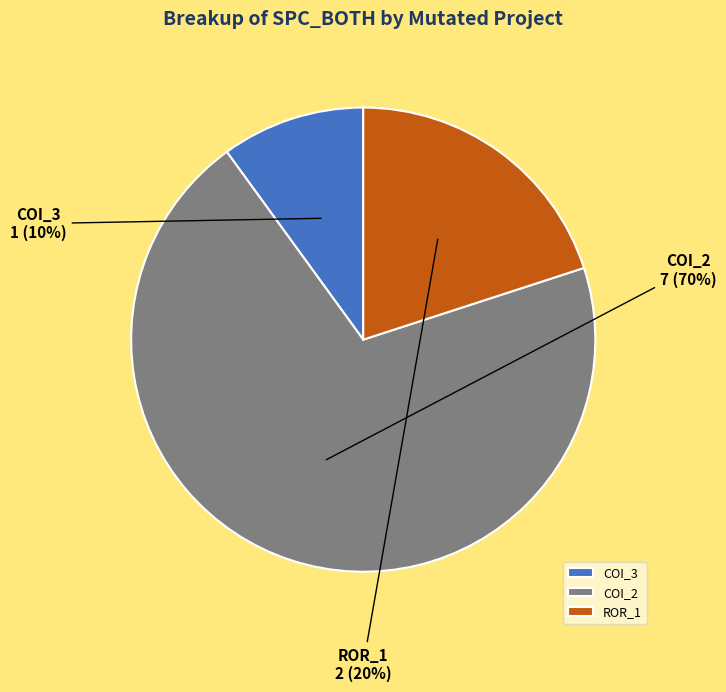

To the nearest percent, what portion does ROR_1 represent?

20%